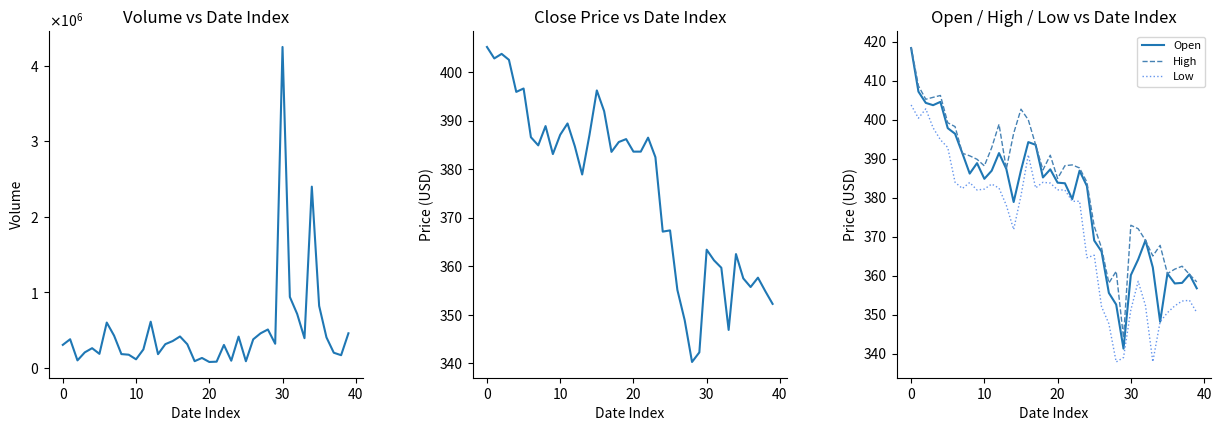

What is the highest value of the Open series?

418.4